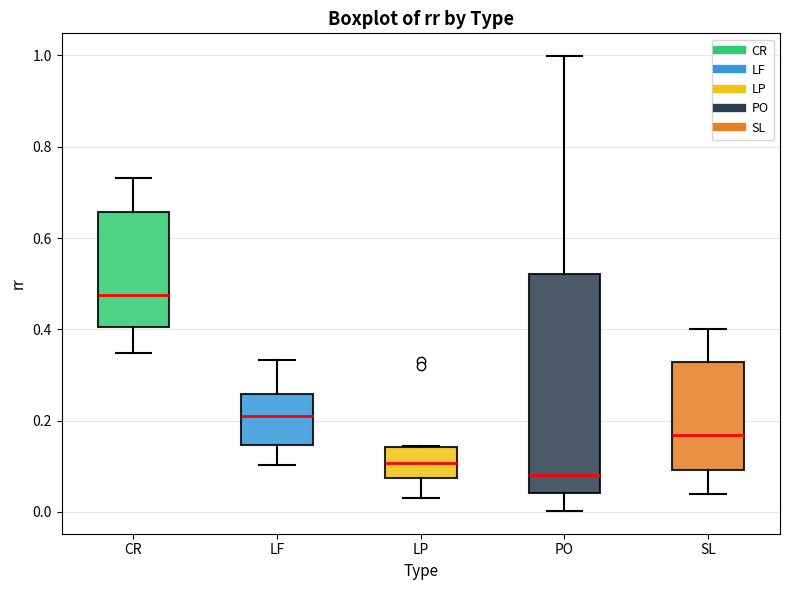

Which box's median line is the lowest?

PO